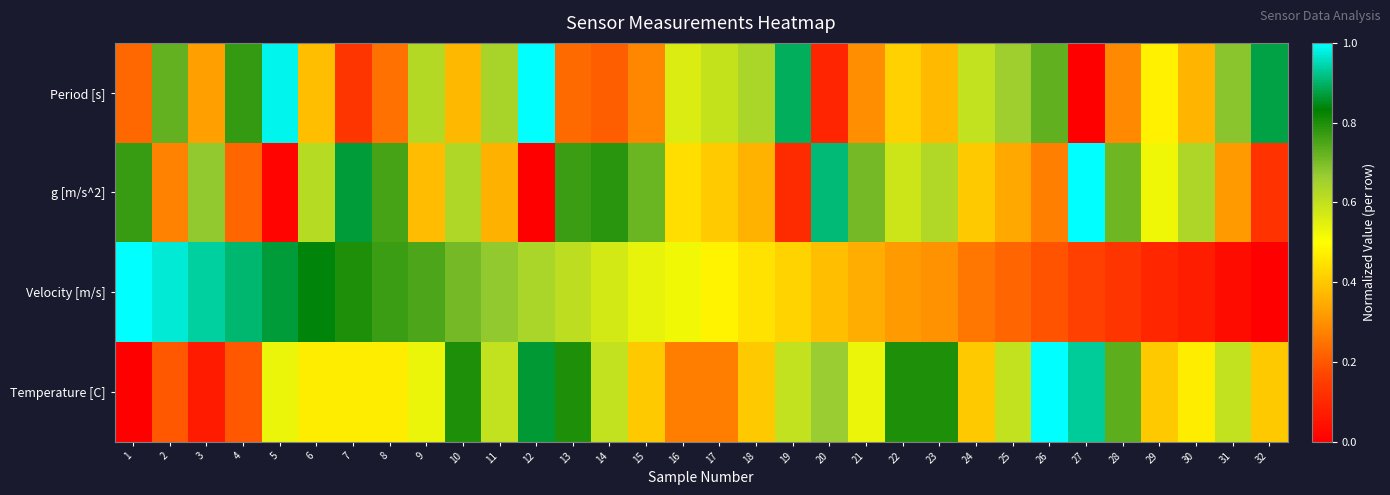

List the series in order of their overall mean, highest first.

Temperature [C], g [m/s^2], Velocity [m/s], Period [s]